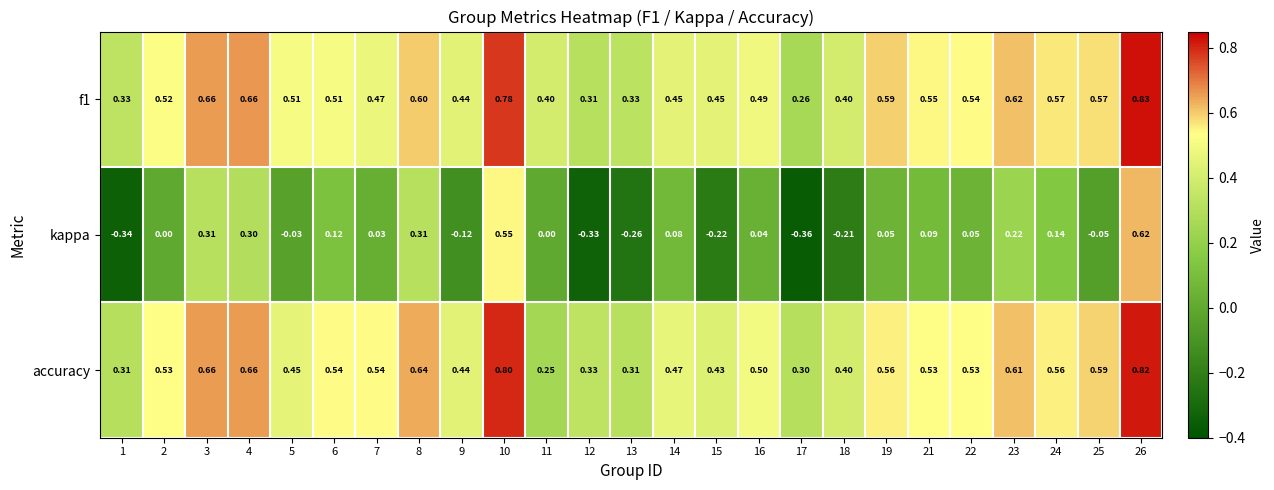

Is the value of f1 at 17 greater than the value of accuracy at 11?

Yes